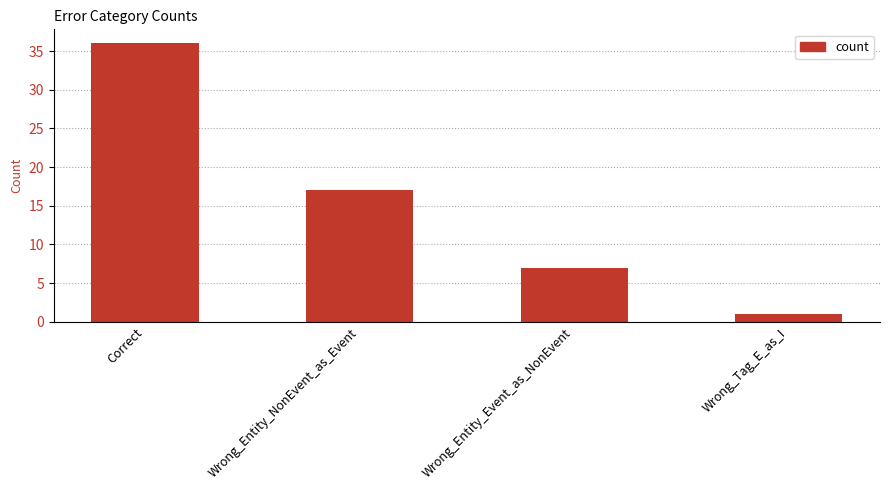

What is the ratio of the value at Wrong_Entity_NonEvent_as_Event to the value at Wrong_Tag_E_as_I?

17.0